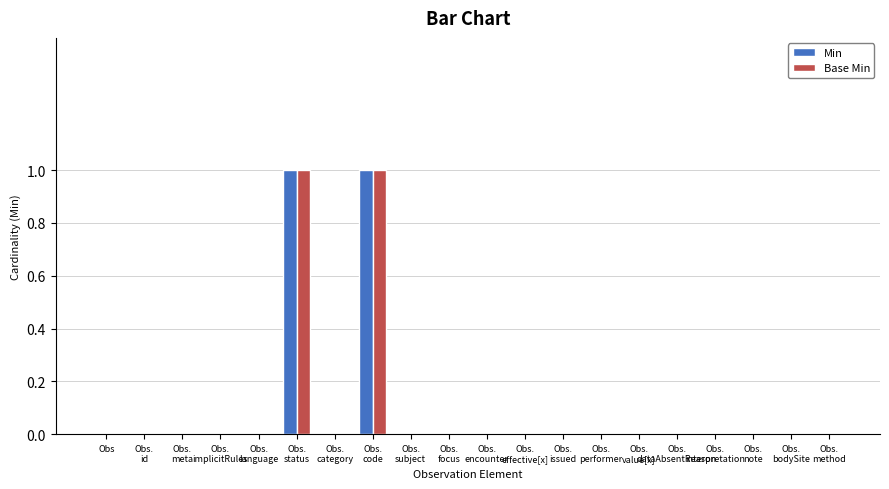

Reading left to right, transcribe all the data shown in this chart.

Min: Obs=0	Obs.
id=0	Obs.
meta=0	Obs.
implicitRules=0	Obs.
language=0	Obs.
status=1	Obs.
category=0	Obs.
code=1	Obs.
subject=0	Obs.
focus=0	Obs.
encounter=0	Obs.
effective[x]=0	Obs.
issued=0	Obs.
performer=0	Obs.
value[x]=0	Obs.
dataAbsentReason=0	Obs.
interpretation=0	Obs.
note=0	Obs.
bodySite=0	Obs.
method=0
Base Min: Obs=0	Obs.
id=0	Obs.
meta=0	Obs.
implicitRules=0	Obs.
language=0	Obs.
status=1	Obs.
category=0	Obs.
code=1	Obs.
subject=0	Obs.
focus=0	Obs.
encounter=0	Obs.
effective[x]=0	Obs.
issued=0	Obs.
performer=0	Obs.
value[x]=0	Obs.
dataAbsentReason=0	Obs.
interpretation=0	Obs.
note=0	Obs.
bodySite=0	Obs.
method=0